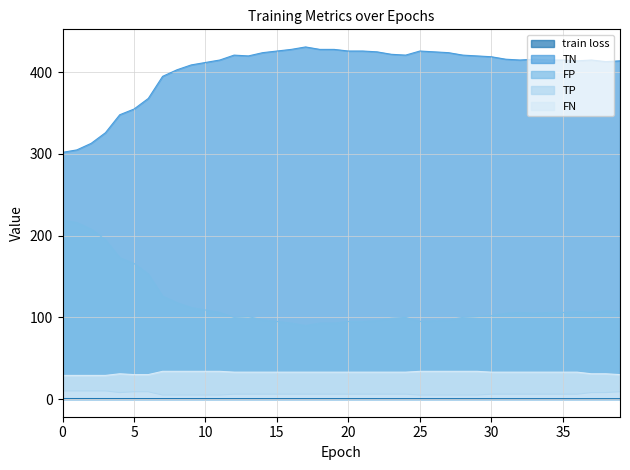

At 16, list the series in order from smallest to largest.

train loss, TP, FN, FP, TN